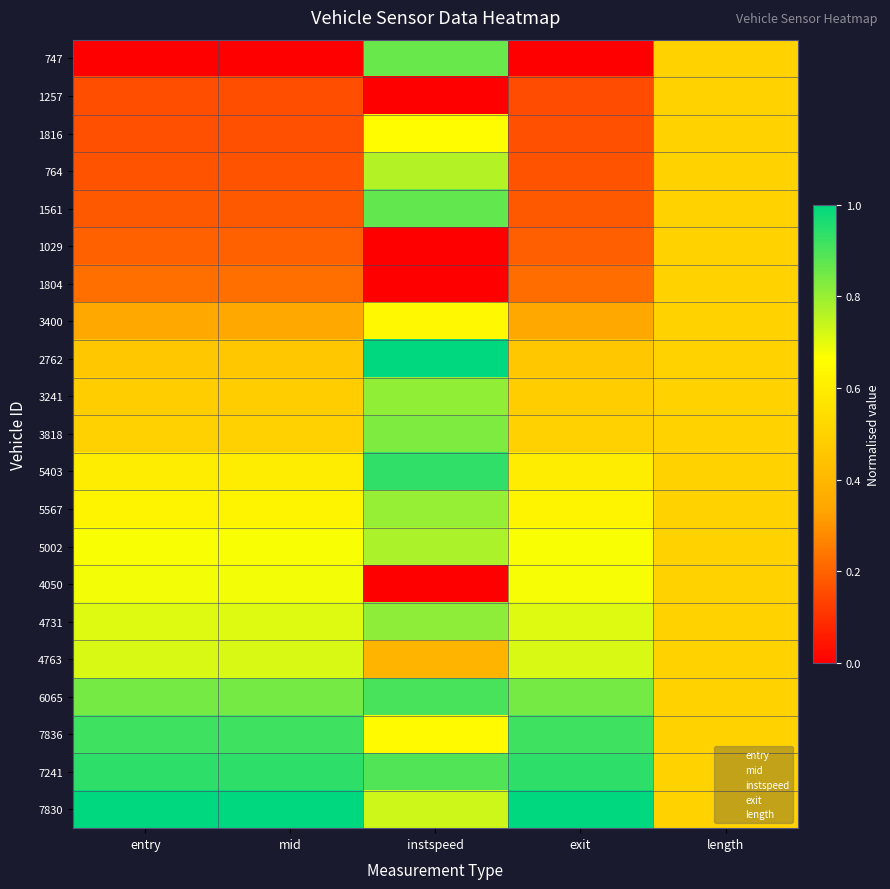

Reading left to right, extract all data points from this chart.

747: entry=0.0	mid=0.0	instspeed=0.9	exit=0.0	length=0.5
1257: entry=0.2	mid=0.2	instspeed=0.0	exit=0.2	length=0.5
1816: entry=0.2	mid=0.2	instspeed=0.7	exit=0.2	length=0.5
764: entry=0.2	mid=0.2	instspeed=0.8	exit=0.2	length=0.5
1561: entry=0.2	mid=0.2	instspeed=0.9	exit=0.2	length=0.5
1029: entry=0.2	mid=0.2	instspeed=0.0	exit=0.2	length=0.5
1804: entry=0.2	mid=0.2	instspeed=0.0	exit=0.2	length=0.5
3400: entry=0.4	mid=0.4	instspeed=0.6	exit=0.4	length=0.5
2762: entry=0.5	mid=0.5	instspeed=1.0	exit=0.5	length=0.5
3241: entry=0.5	mid=0.5	instspeed=0.8	exit=0.5	length=0.5
3818: entry=0.5	mid=0.5	instspeed=0.8	exit=0.5	length=0.5
5403: entry=0.6	mid=0.6	instspeed=0.9	exit=0.6	length=0.5
5567: entry=0.6	mid=0.6	instspeed=0.8	exit=0.6	length=0.5
5002: entry=0.7	mid=0.7	instspeed=0.8	exit=0.7	length=0.5
4050: entry=0.7	mid=0.7	instspeed=0.0	exit=0.7	length=0.5
4731: entry=0.7	mid=0.7	instspeed=0.8	exit=0.7	length=0.5
4763: entry=0.7	mid=0.7	instspeed=0.4	exit=0.7	length=0.5
6065: entry=0.8	mid=0.8	instspeed=0.9	exit=0.8	length=0.5
7836: entry=0.9	mid=0.9	instspeed=0.7	exit=0.9	length=0.5
7241: entry=0.9	mid=0.9	instspeed=0.9	exit=0.9	length=0.5
7830: entry=1.0	mid=1.0	instspeed=0.7	exit=1.0	length=0.5